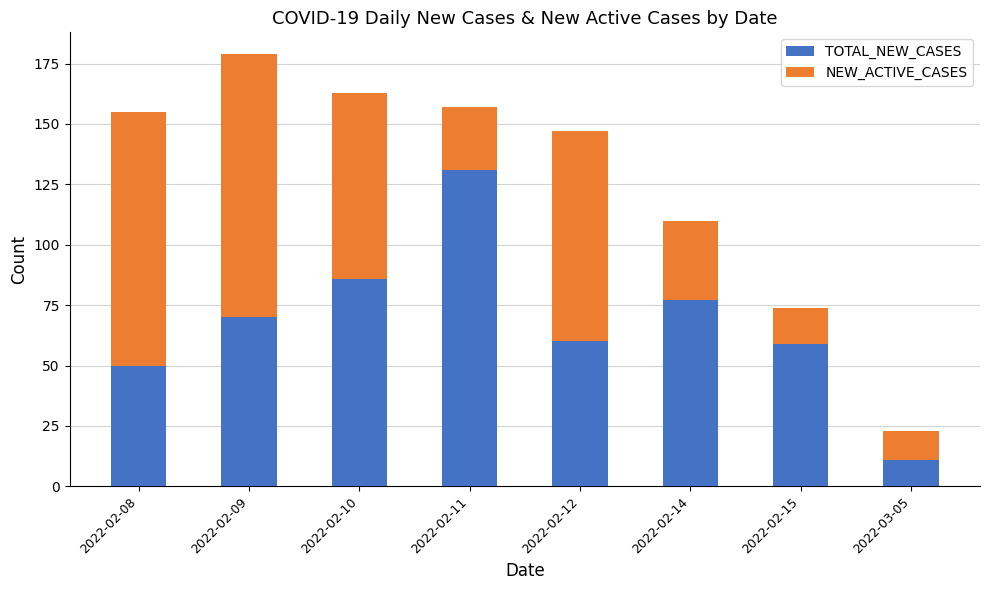

What is the minimum value for TOTAL_NEW_CASES?

11